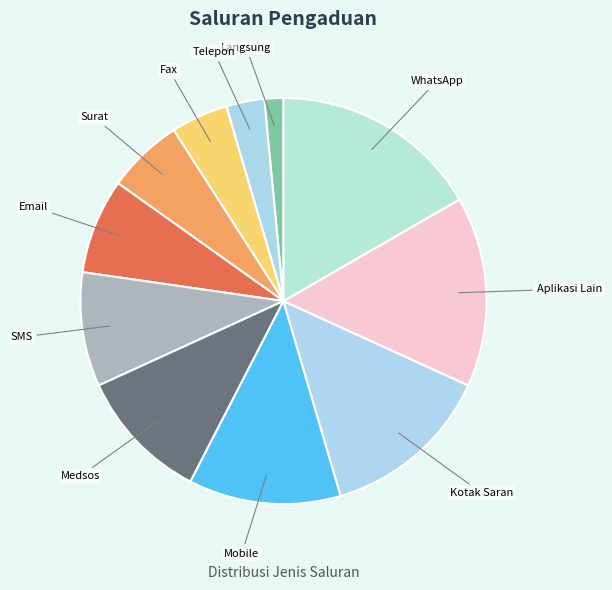

Does any single category account for the majority?

No